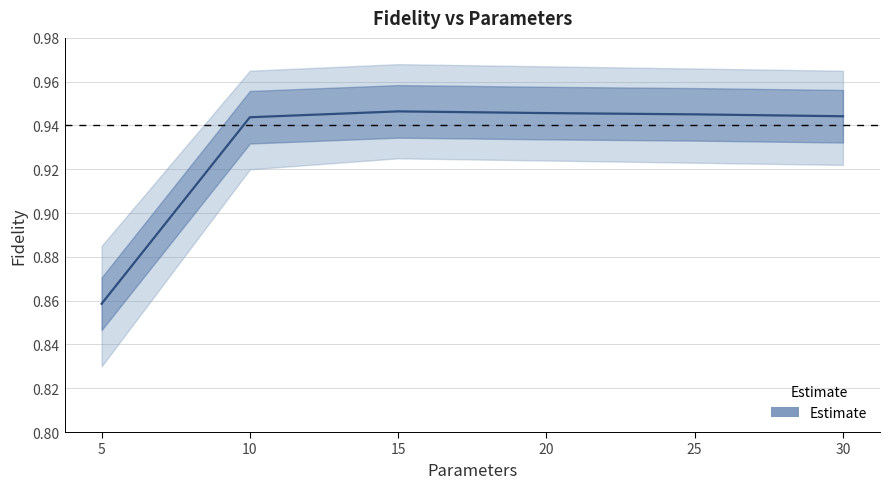

Is it true that the value at 20.0 is 1.6?

False